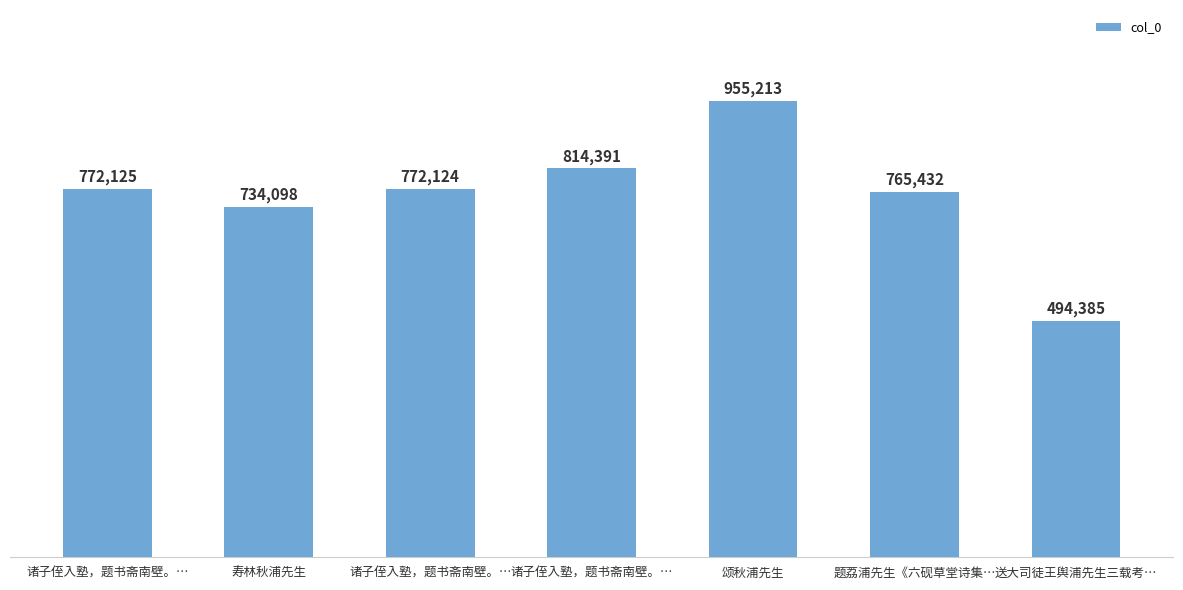

What is the sum of all values?

5307768